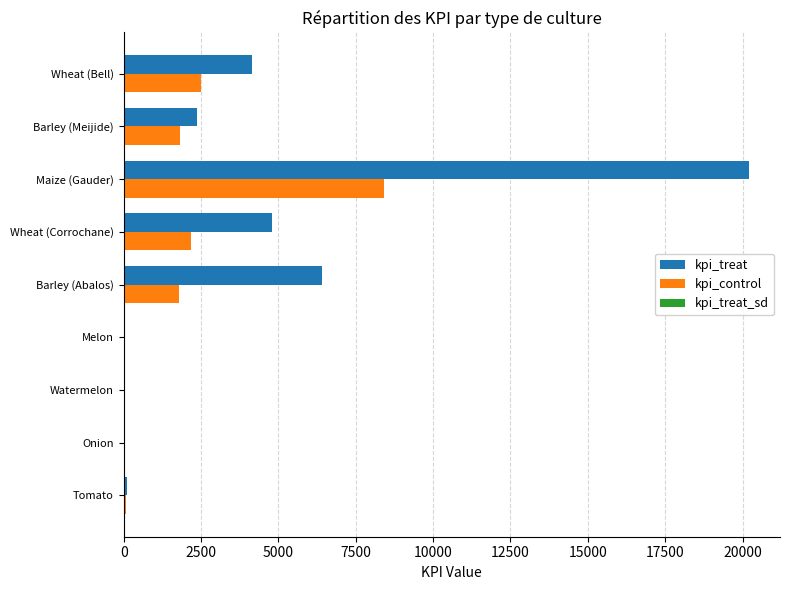

At which label is kpi_treat closest to 10116?

Barley (Abalos)